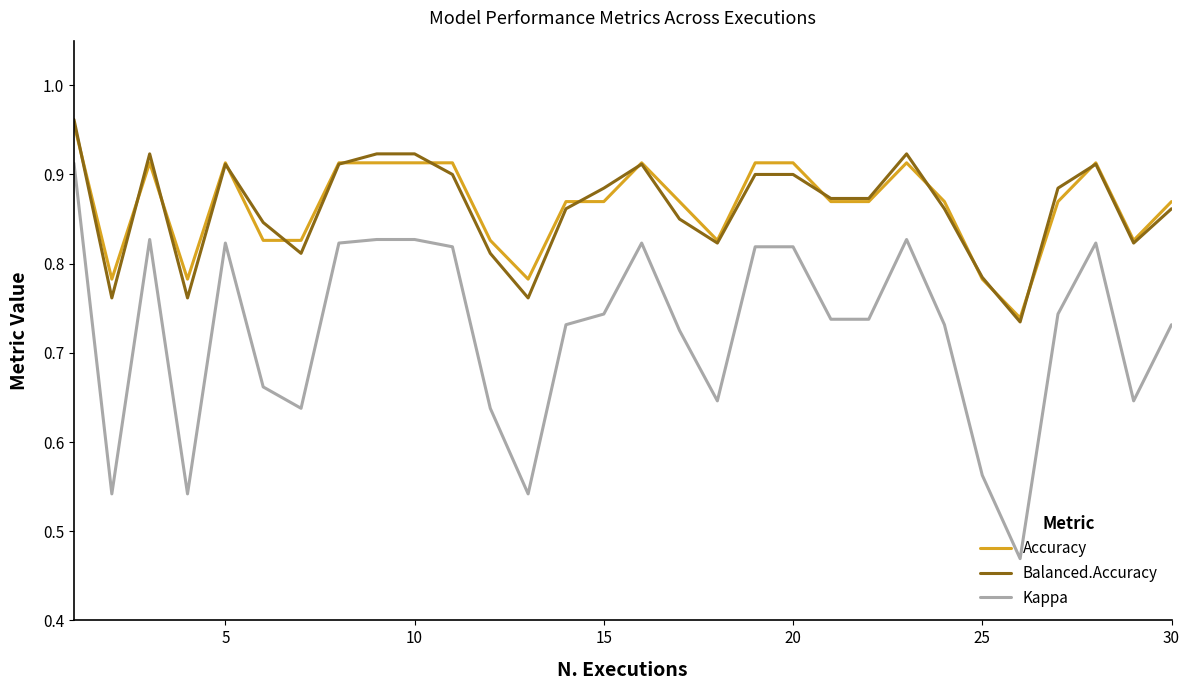

What is the sum of all Balanced.Accuracy values?

25.9